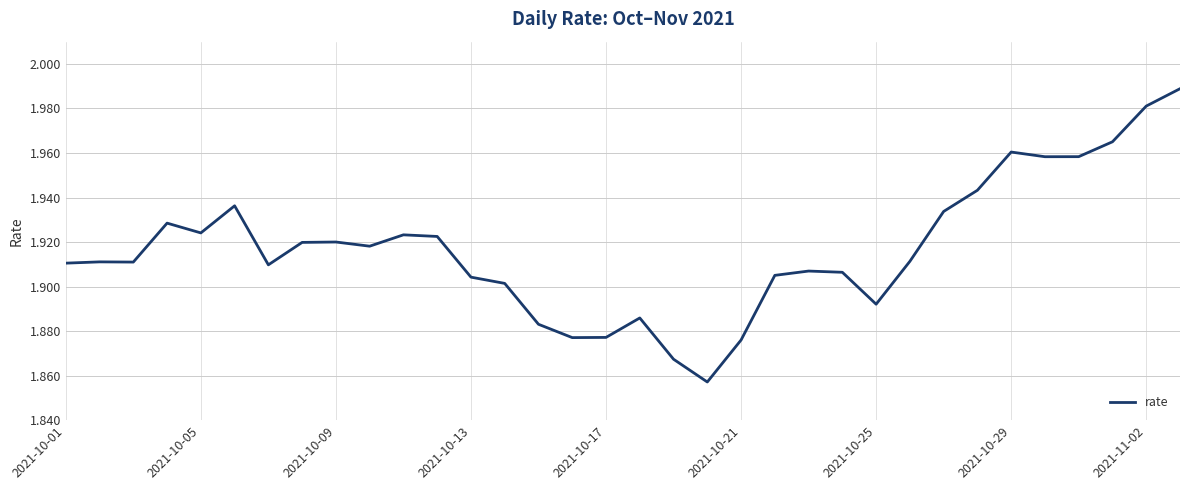

Does the chart display data point markers on the line(s)?

No